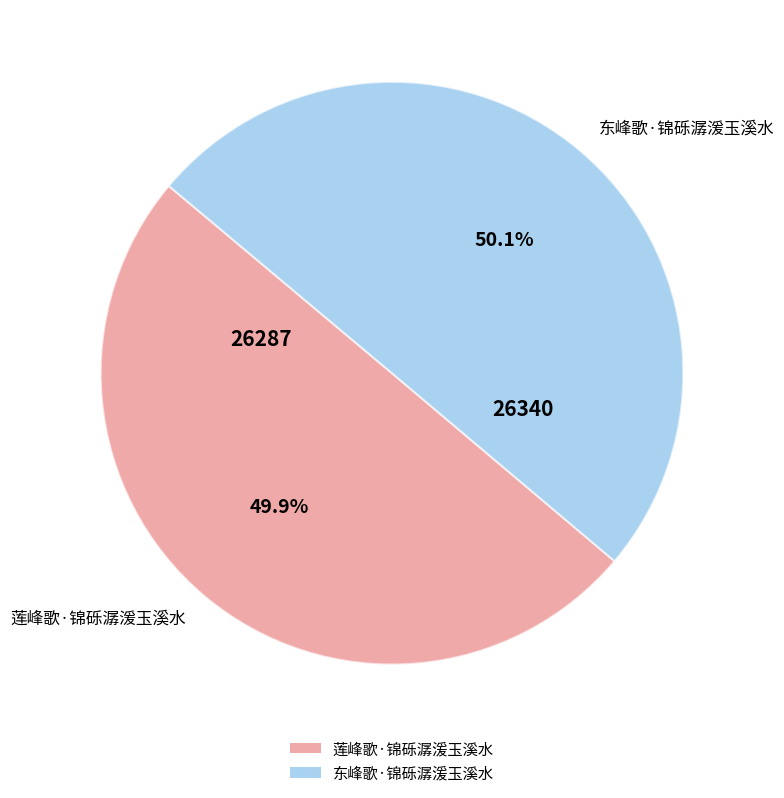

Combined, what portion of the pie is 莲峰歌·锦砾潺湲玉溪水 and 东峰歌·锦砾潺湲玉溪水?

100.0%